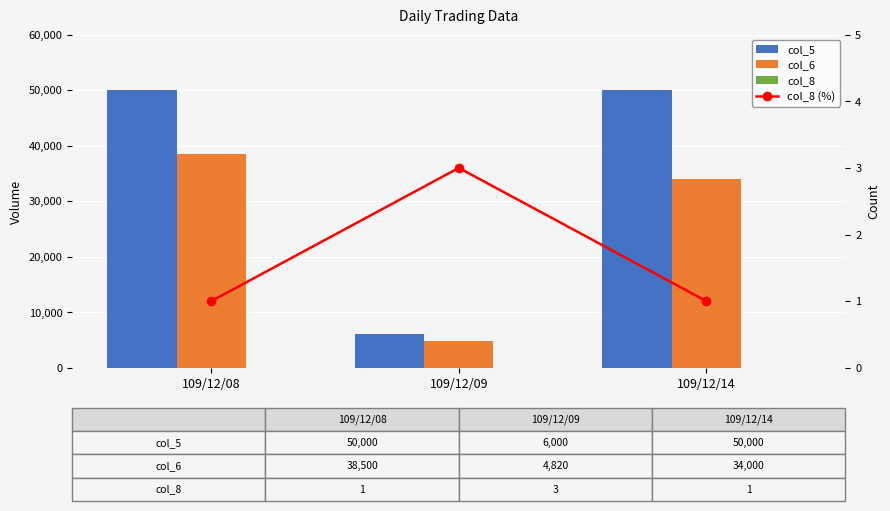

List the series in order of their peak value, lowest first.

col_8, col_8 (%), col_6, col_5